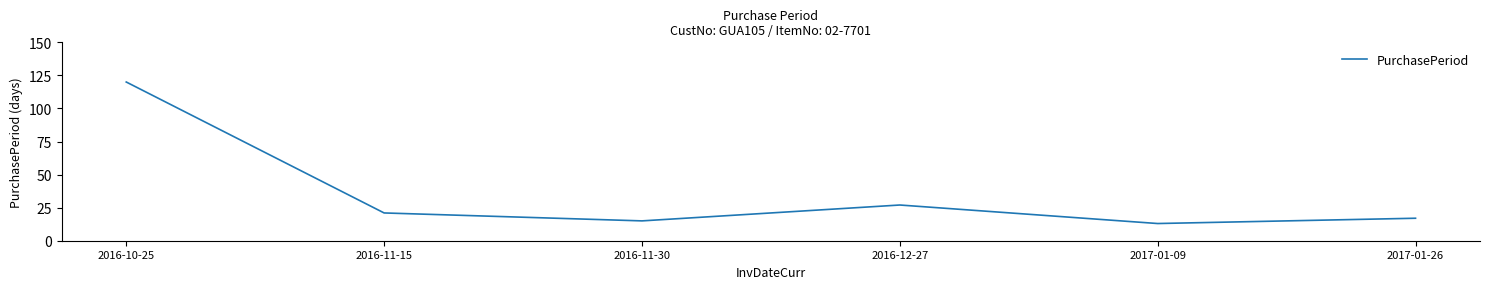

True or false: the data shows 15 at 2016-11-30.

True